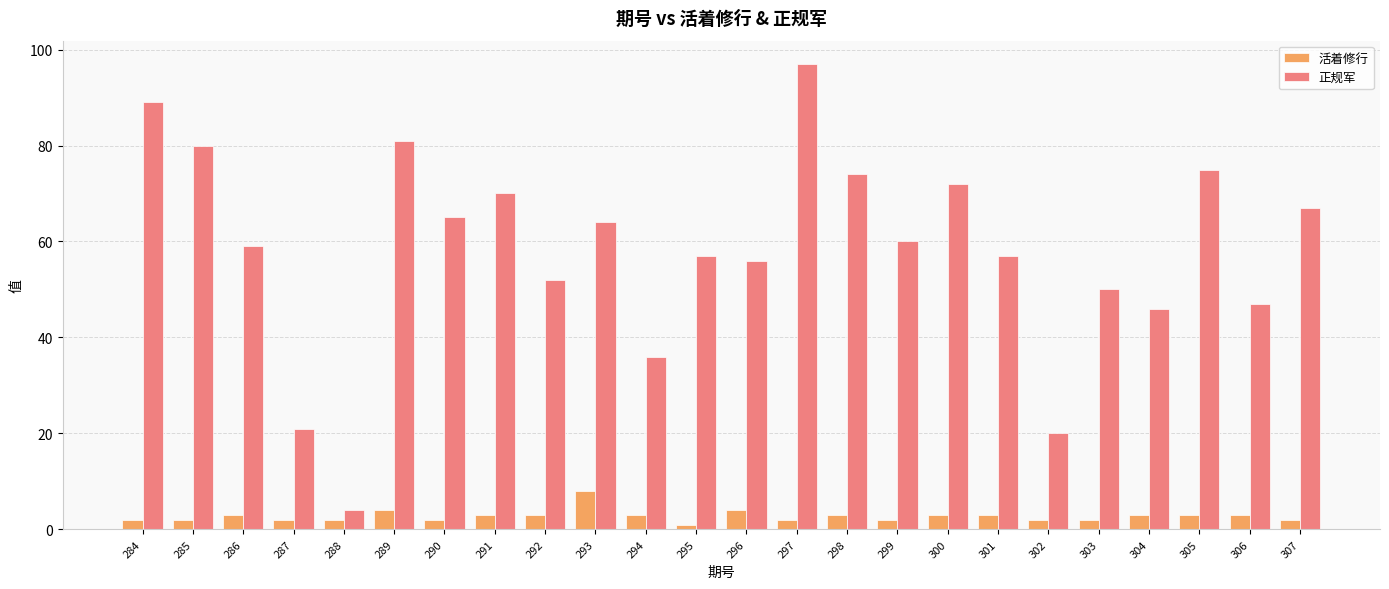

What is the value of the 活着修行 bar at the 17th from the left?

3